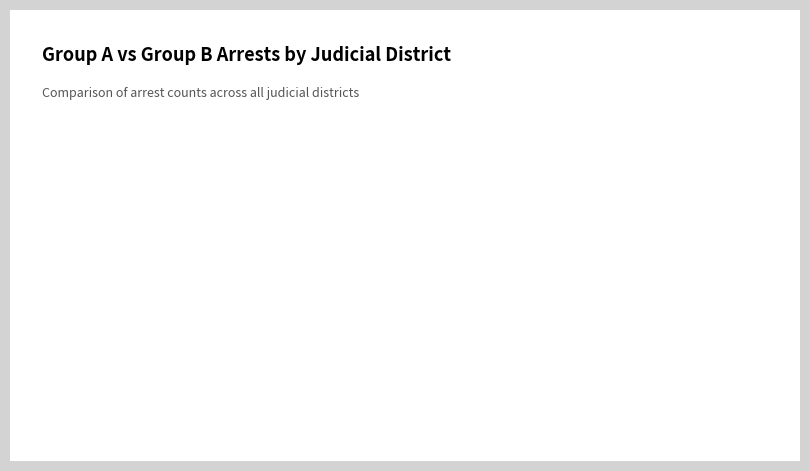

Which category has the biggest portion of the pie?

Group A